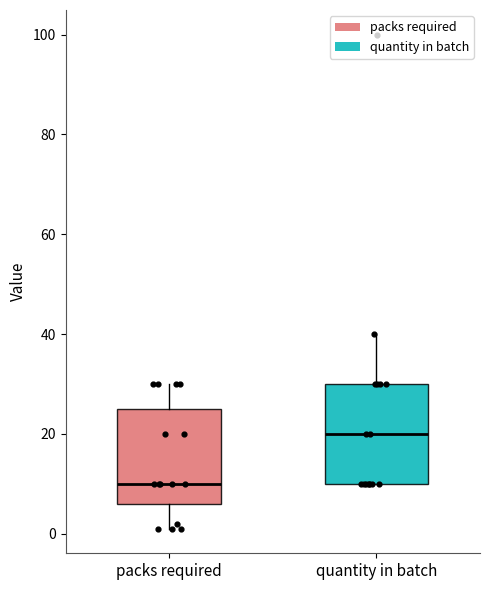

Which box has the lowest median line?

packs required